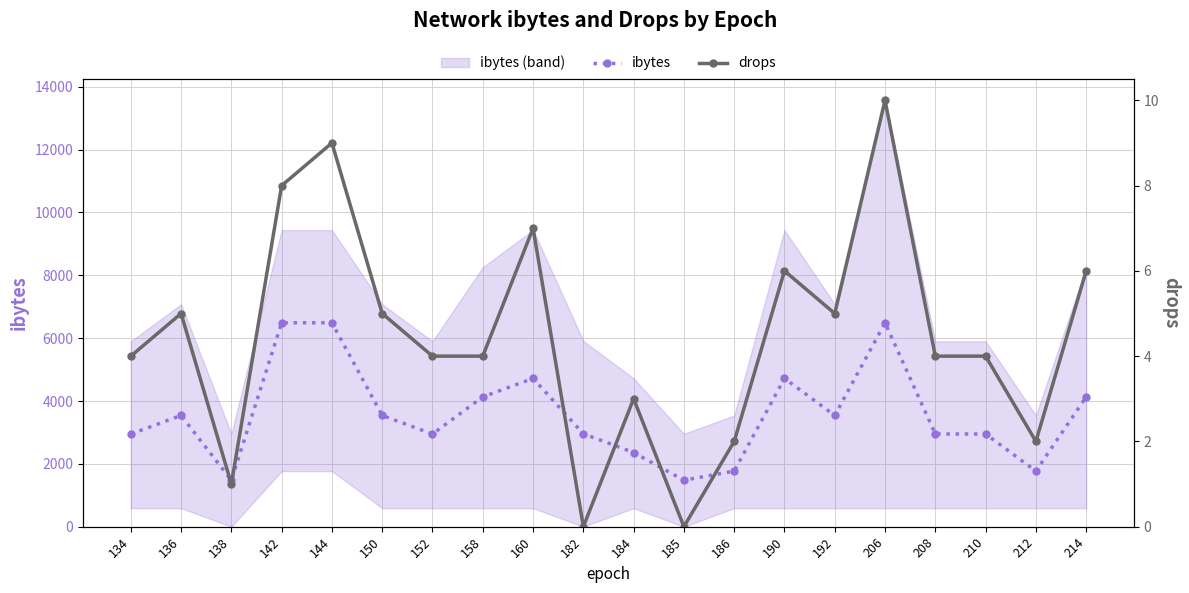

Reading right to left, transcribe all the data shown in this chart.

ibytes: 4130	1770	2950	2950	6490	3540	4720	1770	1478	2360	2956	4720	4130	2950	3540	6490	6490	1478	3540	2950
drops: 6	2	4	4	10	5	6	2	0	3	0	7	4	4	5	9	8	1	5	4